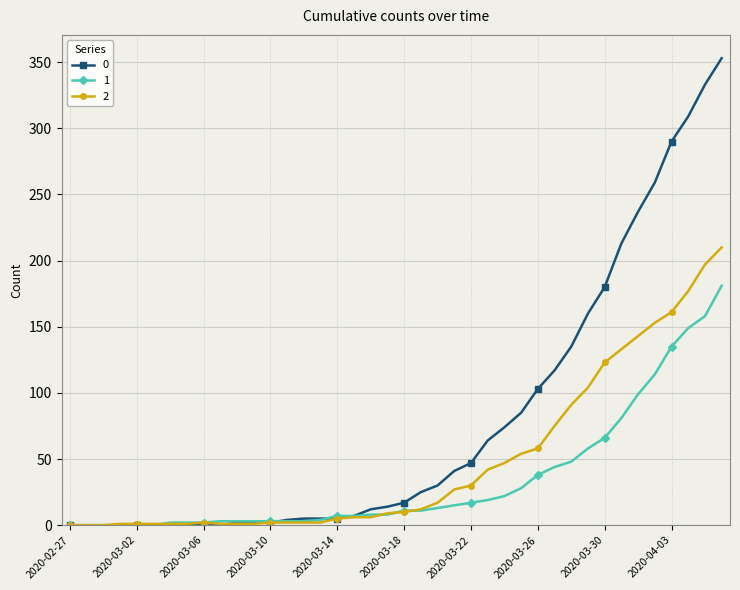

What is the difference between the maximum and minimum values in the 1 series?

181